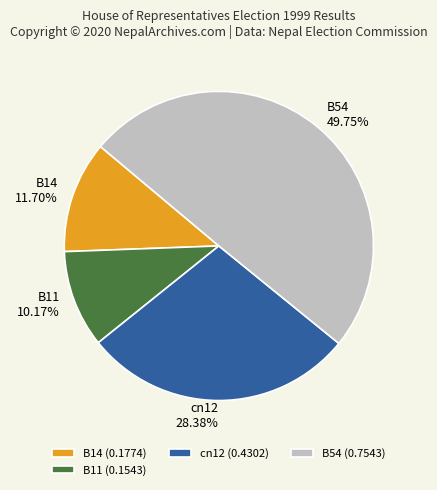

Is B11 (0.1543) the majority of the pie?

No